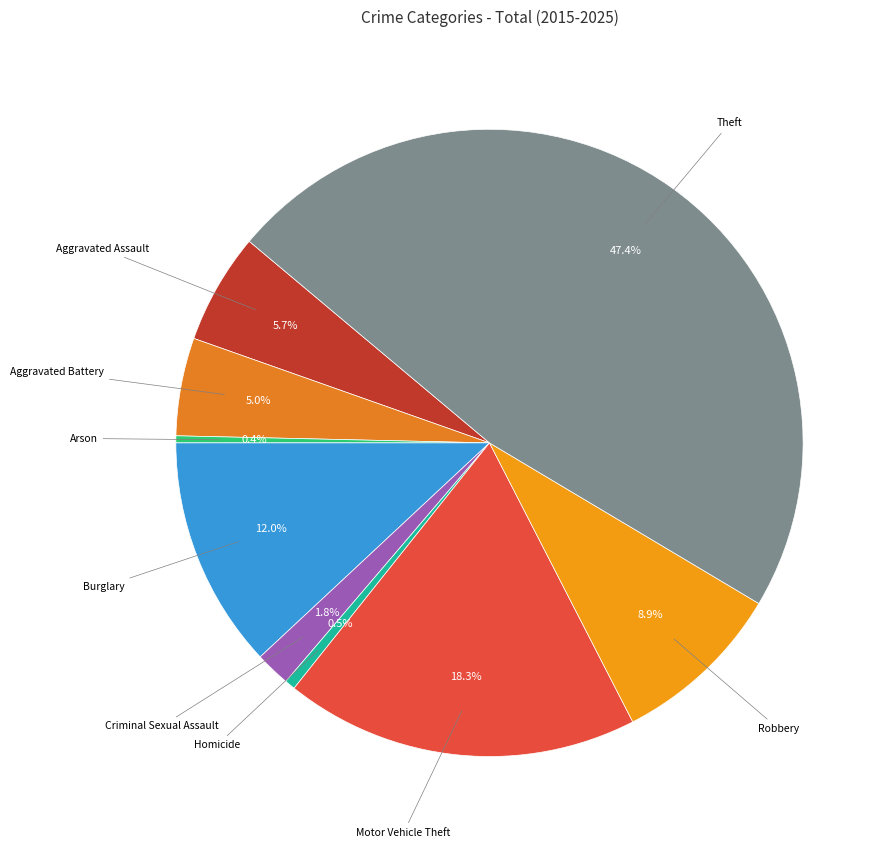

Does any single category account for the majority?

No